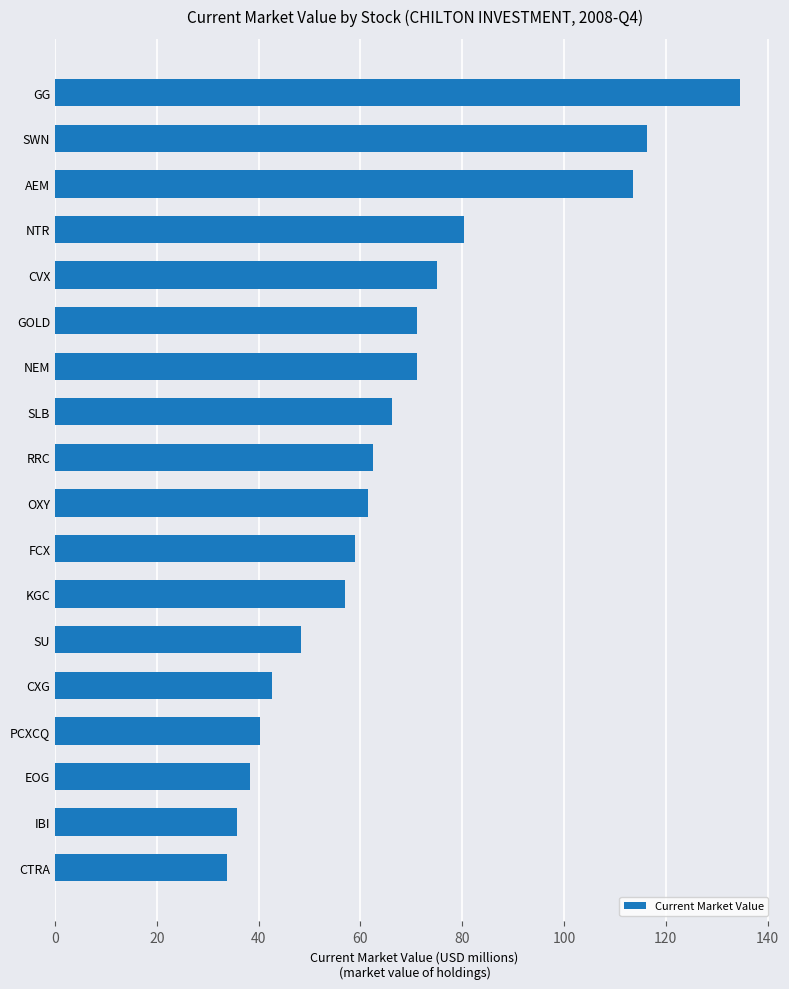

What is the difference between the maximum and minimum values?

100.7